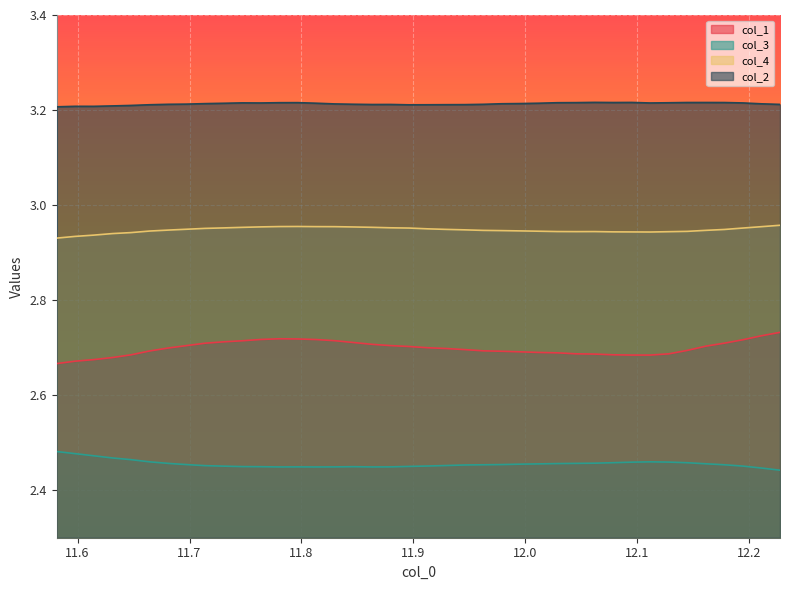

True or false: col_3 and col_4 cross at least once.

False